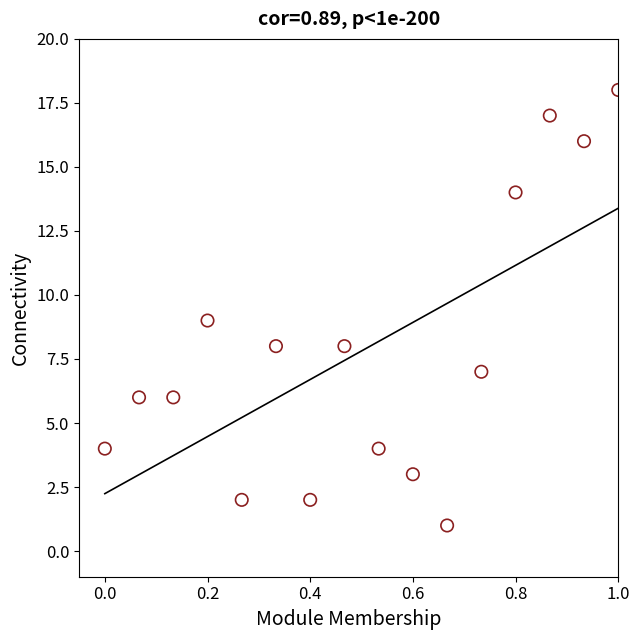

What is the range of Y values (max minus min)?

17